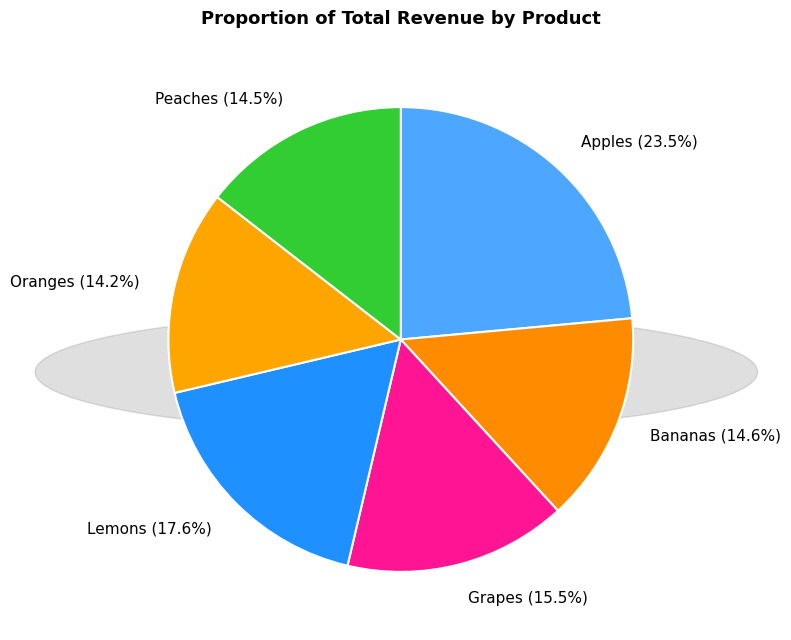

To the nearest percent, what is the difference between the largest and smallest slice percentages?

9%